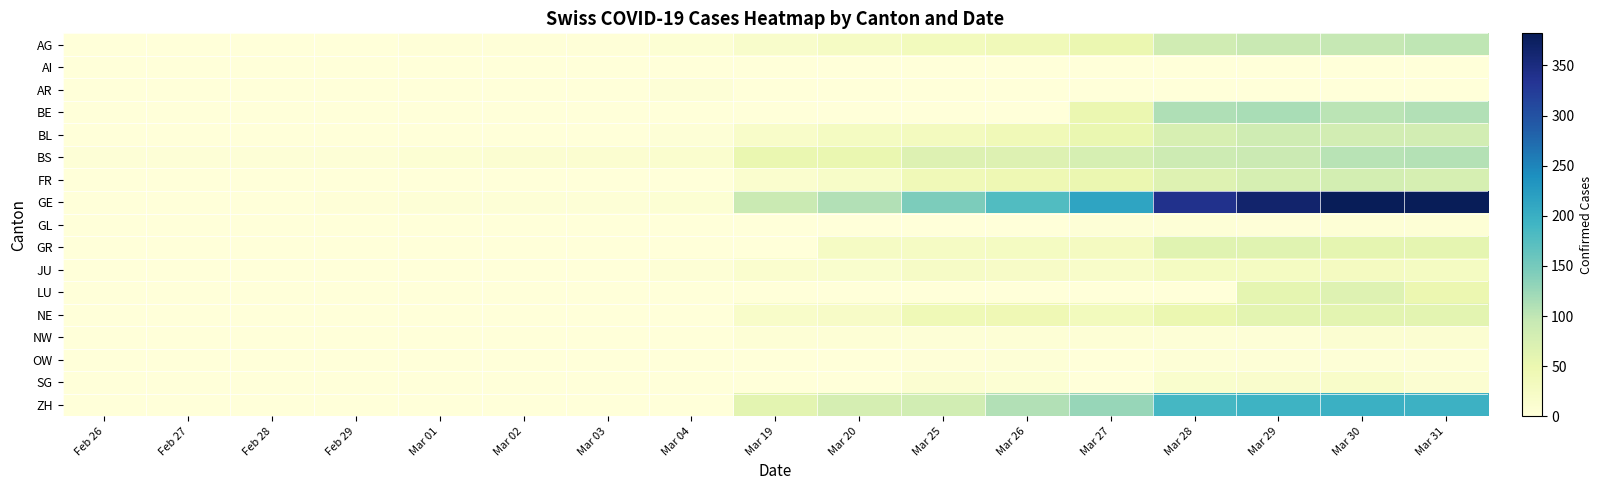

Reading left to right, list all the values displayed in this chart.

AG: Feb 26=0	Feb 27=0	Feb 28=0	Feb 29=1	Mar 01=2	Mar 02=2	Mar 03=2	Mar 04=6	Mar 19=17	Mar 20=25	Mar 25=33	Mar 26=38	Mar 27=50	Mar 28=85	Mar 29=94	Mar 30=96	Mar 31=100
AI: Feb 26=0	Feb 27=0	Feb 28=0	Feb 29=0	Mar 01=0	Mar 02=0	Mar 03=0	Mar 04=0	Mar 19=1	Mar 20=0	Mar 25=0	Mar 26=0	Mar 27=0	Mar 28=0	Mar 29=0	Mar 30=0	Mar 31=0
AR: Feb 26=0	Feb 27=0	Feb 28=0	Feb 29=0	Mar 01=0	Mar 02=0	Mar 03=0	Mar 04=3	Mar 19=0	Mar 20=0	Mar 25=0	Mar 26=0	Mar 27=0	Mar 28=0	Mar 29=0	Mar 30=0	Mar 31=0
BE: Feb 26=0	Feb 27=0	Feb 28=0	Feb 29=0	Mar 01=0	Mar 02=0	Mar 03=0	Mar 04=0	Mar 19=0	Mar 20=0	Mar 25=0	Mar 26=0	Mar 27=50	Mar 28=111	Mar 29=115	Mar 30=104	Mar 31=109
BL: Feb 26=0	Feb 27=0	Feb 28=0	Feb 29=1	Mar 01=1	Mar 02=1	Mar 03=1	Mar 04=4	Mar 19=19	Mar 20=27	Mar 25=30	Mar 26=40	Mar 27=51	Mar 28=75	Mar 29=86	Mar 30=81	Mar 31=82
BS: Feb 26=3	Feb 27=3	Feb 28=4	Feb 29=4	Mar 01=7	Mar 02=9	Mar 03=11	Mar 04=12	Mar 19=52	Mar 20=52	Mar 25=68	Mar 26=68	Mar 27=77	Mar 28=87	Mar 29=90	Mar 30=105	Mar 31=108
FR: Feb 26=0	Feb 27=0	Feb 28=0	Feb 29=0	Mar 01=0	Mar 02=0	Mar 03=0	Mar 04=0	Mar 19=12	Mar 20=20	Mar 25=39	Mar 26=44	Mar 27=50	Mar 28=67	Mar 29=77	Mar 30=80	Mar 31=77
GE: Feb 26=0	Feb 27=1	Feb 28=1	Feb 29=2	Mar 01=3	Mar 02=4	Mar 03=4	Mar 04=7	Mar 19=92	Mar 20=109	Mar 25=145	Mar 26=179	Mar 27=214	Mar 28=339	Mar 29=365	Mar 30=382	Mar 31=382
GL: Feb 26=0	Feb 27=0	Feb 28=0	Feb 29=0	Mar 01=0	Mar 02=0	Mar 03=0	Mar 04=0	Mar 19=0	Mar 20=0	Mar 25=0	Mar 26=0	Mar 27=3	Mar 28=3	Mar 29=2	Mar 30=5	Mar 31=5
GR: Feb 26=0	Feb 27=0	Feb 28=0	Feb 29=0	Mar 01=0	Mar 02=0	Mar 03=0	Mar 04=0	Mar 19=0	Mar 20=24	Mar 25=24	Mar 26=27	Mar 27=29	Mar 28=63	Mar 29=63	Mar 30=58	Mar 31=58
JU: Feb 26=0	Feb 27=0	Feb 28=1	Feb 29=1	Mar 01=1	Mar 02=1	Mar 03=1	Mar 04=5	Mar 19=12	Mar 20=14	Mar 25=23	Mar 26=22	Mar 27=18	Mar 28=27	Mar 29=28	Mar 30=29	Mar 31=28
LU: Feb 26=0	Feb 27=0	Feb 28=0	Feb 29=0	Mar 01=0	Mar 02=0	Mar 03=0	Mar 04=0	Mar 19=0	Mar 20=0	Mar 25=0	Mar 26=0	Mar 27=0	Mar 28=0	Mar 29=57	Mar 30=66	Mar 31=49
NE: Feb 26=0	Feb 27=0	Feb 28=0	Feb 29=0	Mar 01=0	Mar 02=0	Mar 03=0	Mar 04=0	Mar 19=19	Mar 20=21	Mar 25=41	Mar 26=42	Mar 27=33	Mar 28=50	Mar 29=60	Mar 30=61	Mar 31=61
NW: Feb 26=0	Feb 27=0	Feb 28=0	Feb 29=0	Mar 01=0	Mar 02=0	Mar 03=0	Mar 04=0	Mar 19=5	Mar 20=5	Mar 25=3	Mar 26=5	Mar 27=5	Mar 28=4	Mar 29=4	Mar 30=9	Mar 31=10
OW: Feb 26=0	Feb 27=0	Feb 28=0	Feb 29=0	Mar 01=0	Mar 02=0	Mar 03=0	Mar 04=0	Mar 19=0	Mar 20=0	Mar 25=2	Mar 26=3	Mar 27=0	Mar 28=3	Mar 29=3	Mar 30=3	Mar 31=3
SG: Feb 26=0	Feb 27=0	Feb 28=0	Feb 29=0	Mar 01=0	Mar 02=0	Mar 03=0	Mar 04=0	Mar 19=0	Mar 20=0	Mar 25=10	Mar 26=6	Mar 27=0	Mar 28=14	Mar 29=15	Mar 30=18	Mar 31=9
ZH: Feb 26=0	Feb 27=0	Feb 28=0	Feb 29=0	Mar 01=0	Mar 02=0	Mar 03=0	Mar 04=0	Mar 19=60	Mar 20=78	Mar 25=83	Mar 26=110	Mar 27=127	Mar 28=187	Mar 29=194	Mar 30=197	Mar 31=196